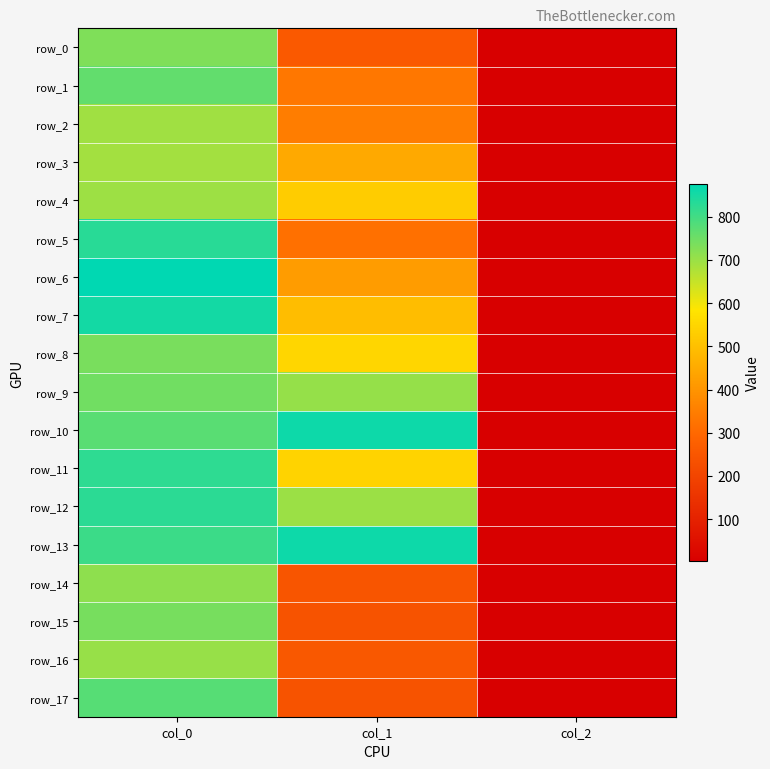

What is the minimum value for row_11?

2.0